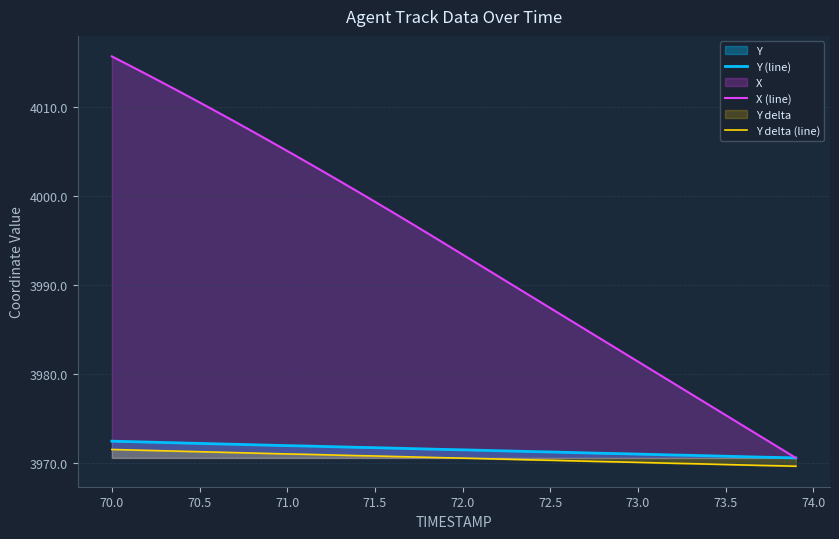

True or false: Y (line) and Y delta (line) cross at least once.

False